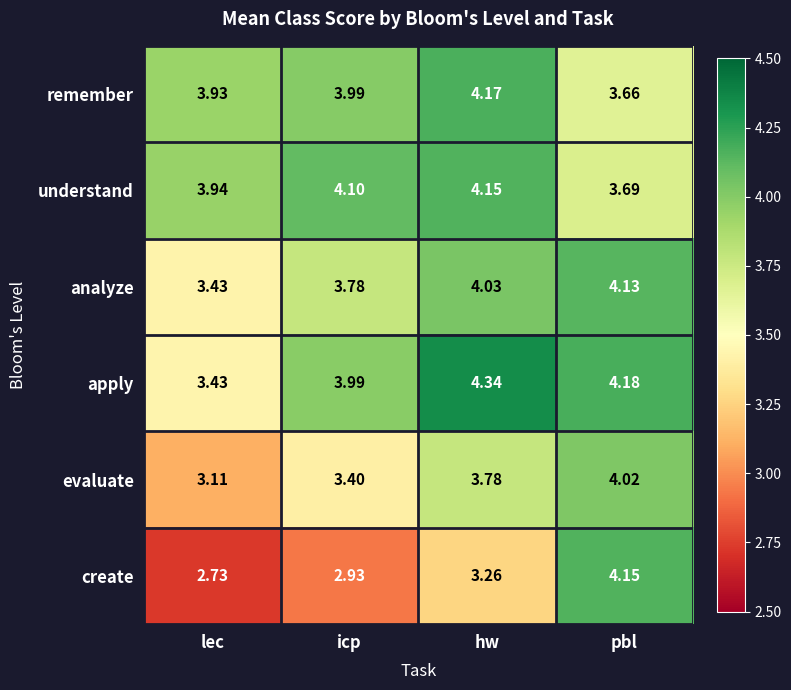

At which label does remember reach its minimum?

pbl